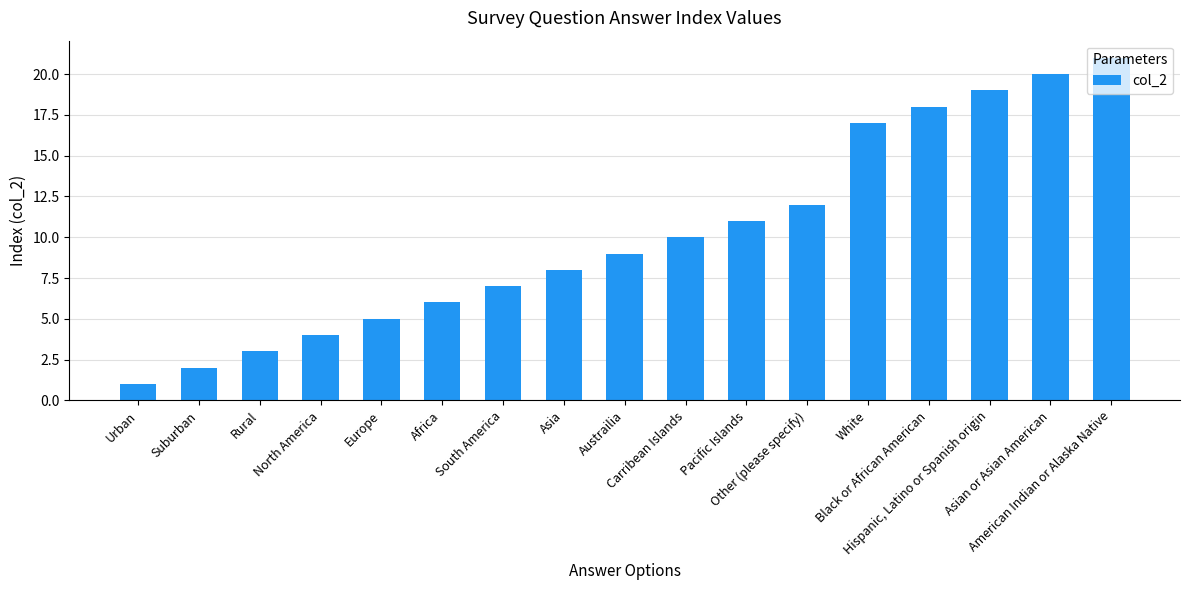

At which category does the chart reach its peak across all series?

American Indian or Alaska Native